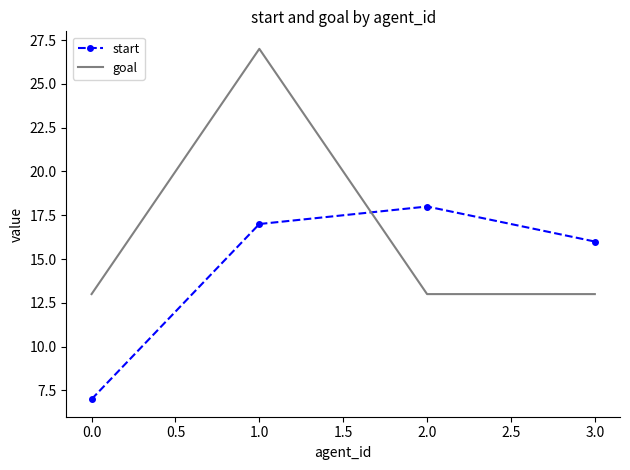

What is the approximate value of goal at 0.0, to the nearest 10?

10